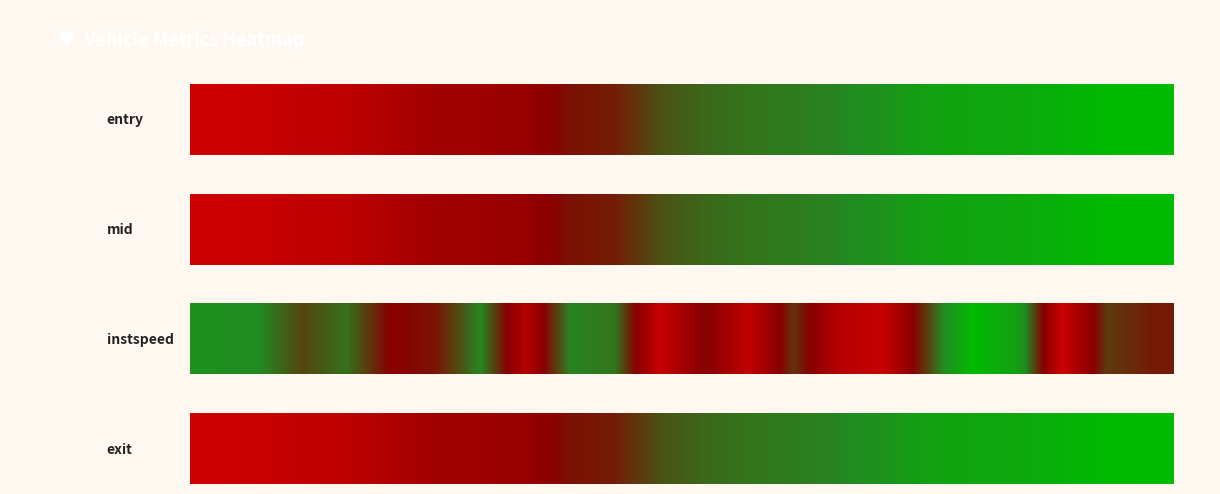

Reading left to right, transcribe all the data shown in this chart.

0.0	0.0	0.1	0.1	0.1	0.2	0.2	0.3	0.4	0.4	0.5	0.6	0.6	0.6	0.7	0.7	0.8	0.8	0.9	0.9	1.0	1.0